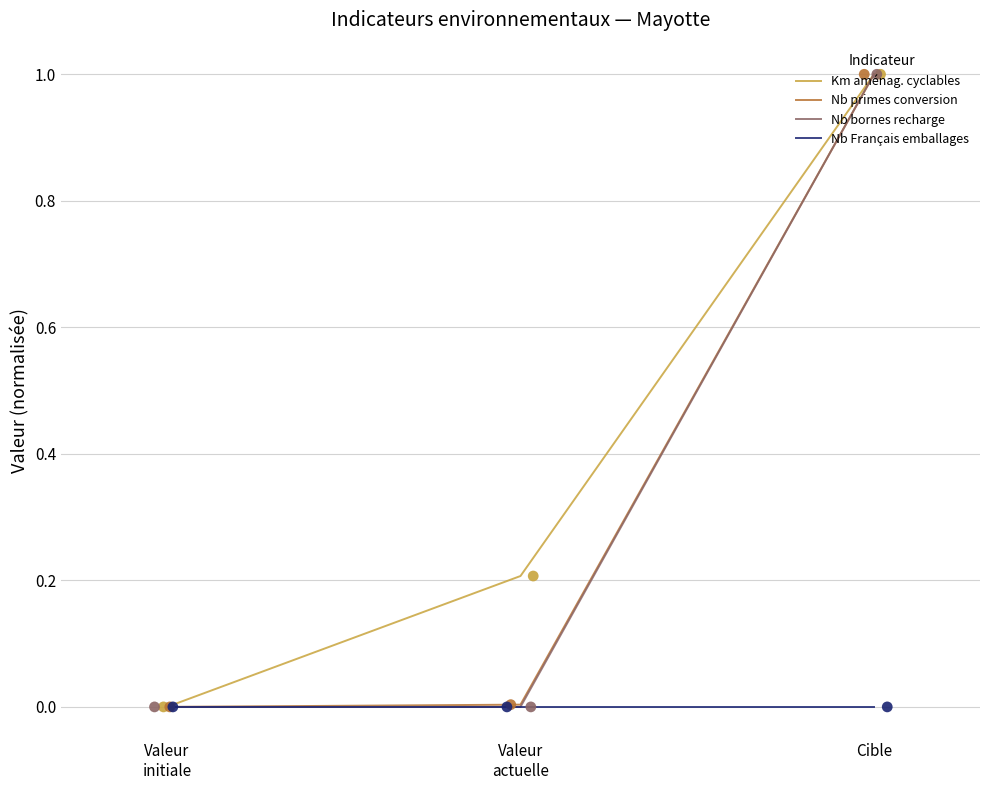

What are all the series names shown in the legend?

Km aménag. cyclables, Nb primes conversion, Nb bornes recharge, Nb Français emballages